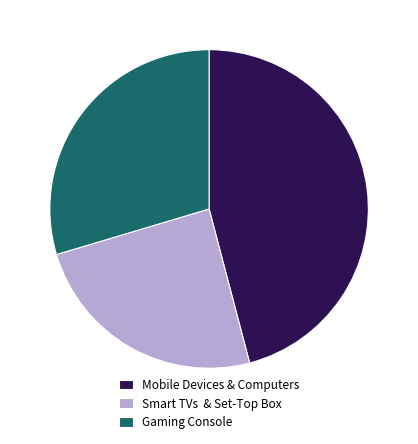

Combined, do Mobile Devices & Computers and Gaming Console account for over 50%?

Yes